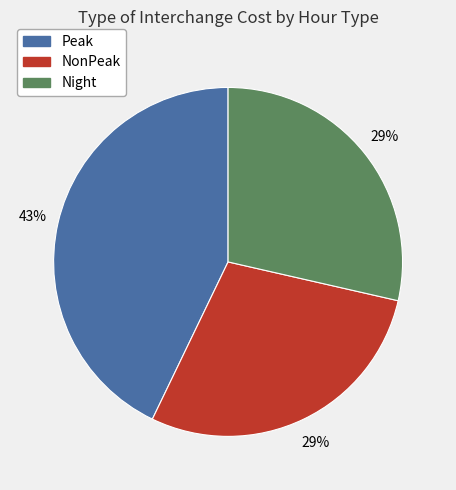

The Peak slice represents 43% of the pie. True or false?

True